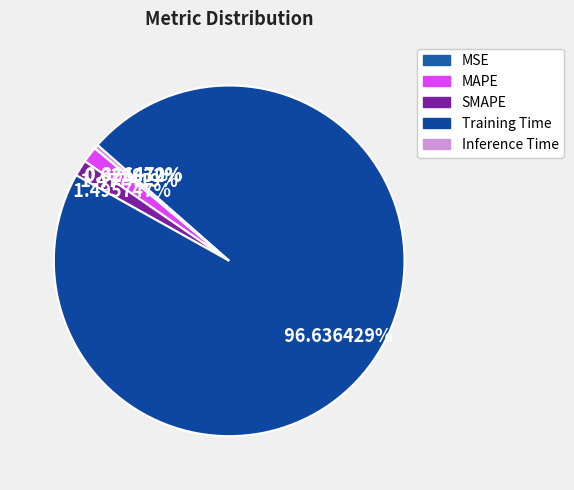

To the nearest percent, what is the average slice percentage?

20%